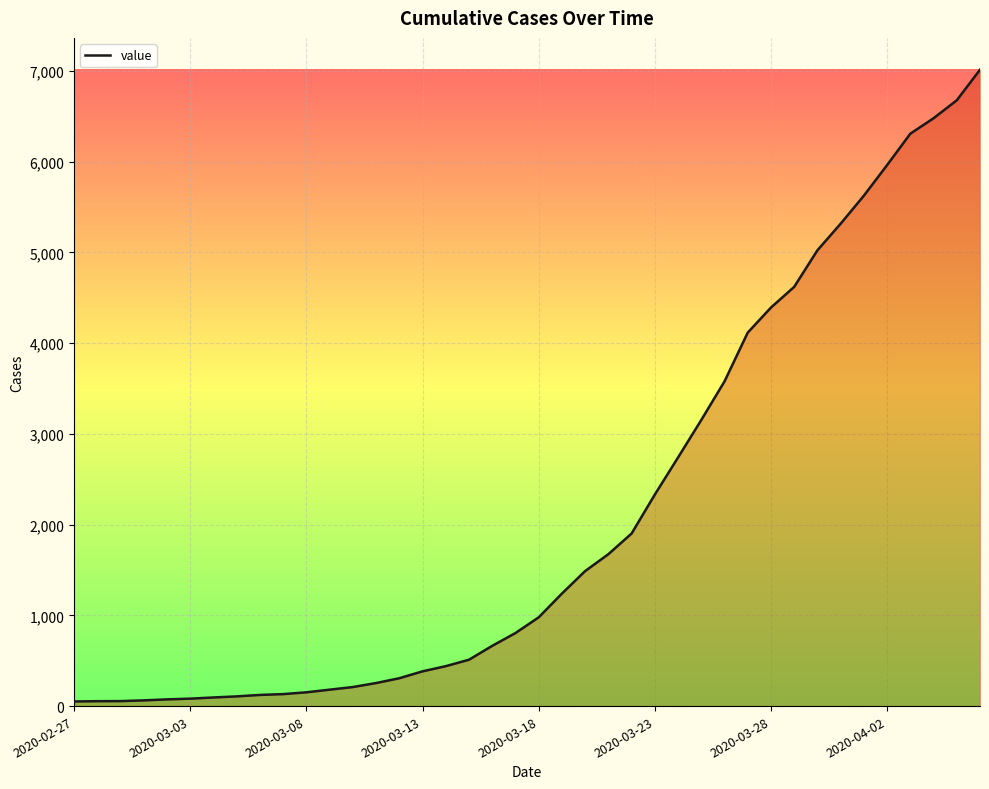

What is the greatest value displayed?

7013